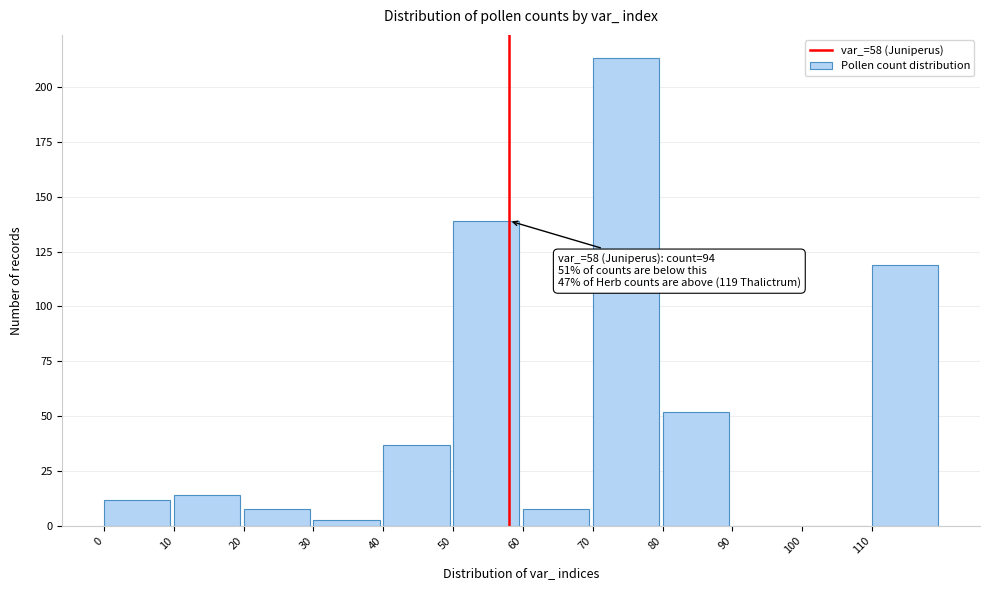

Reading left to right, transcribe all the data shown in this chart.

0=12	10=14	20=8	30=3	40=37	50=139	60=8	70=213	80=52	90=0	100=0	110=119